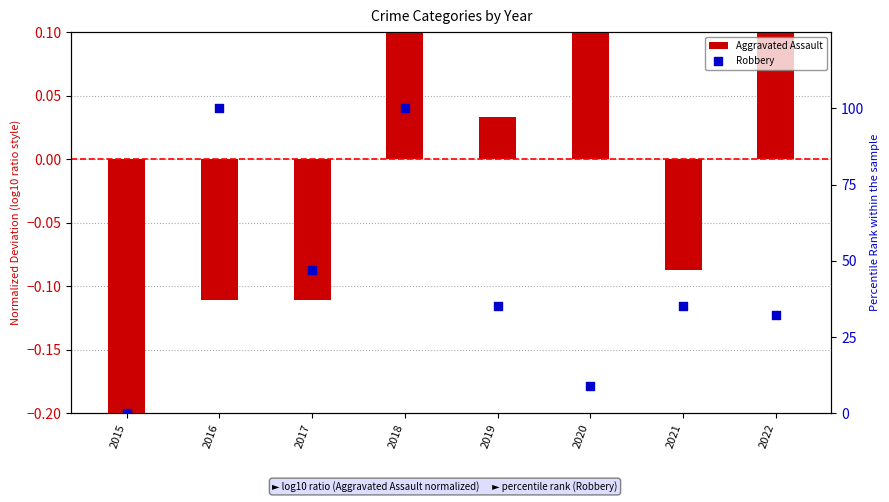

What are all the series names shown in the legend?

Aggravated Assault, Robbery